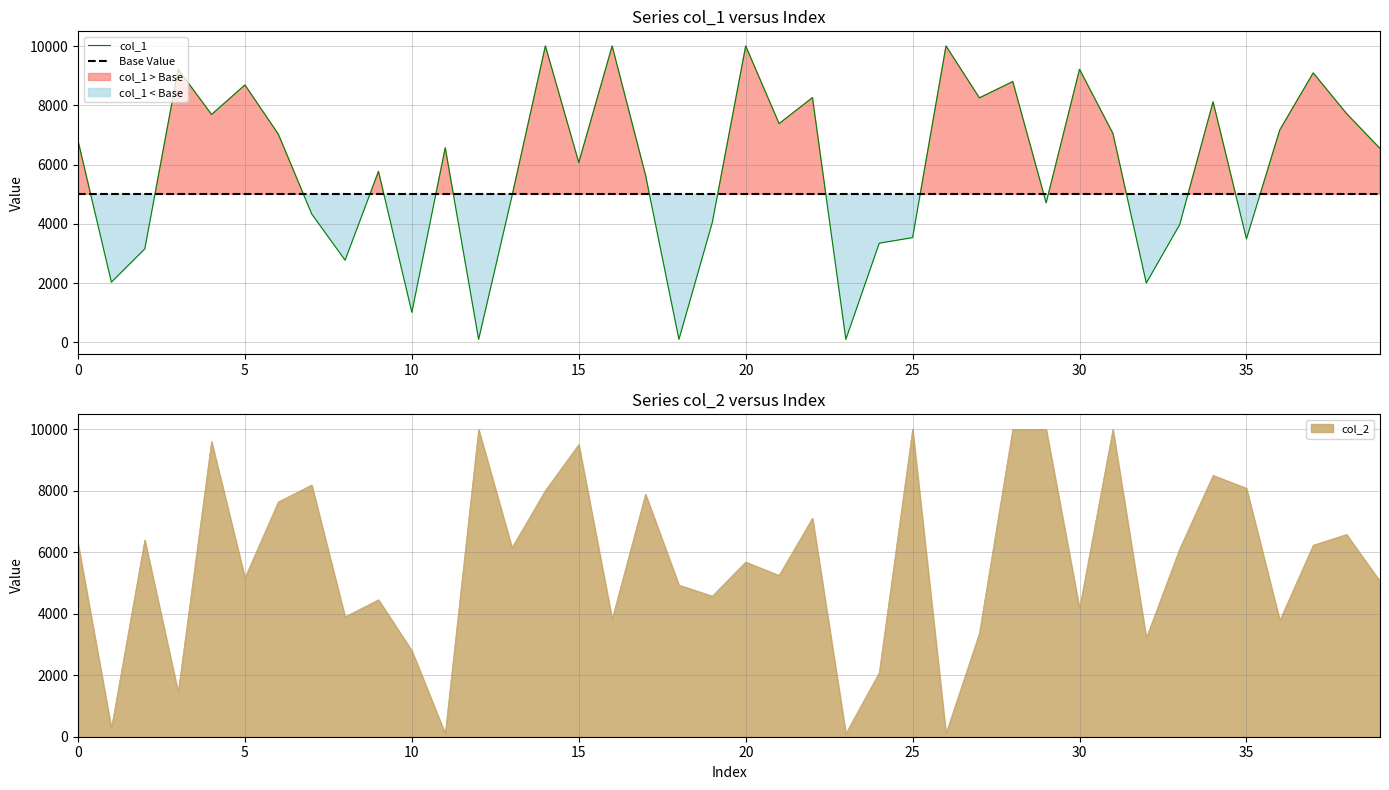

What is the minimum value for col_2?

100.0